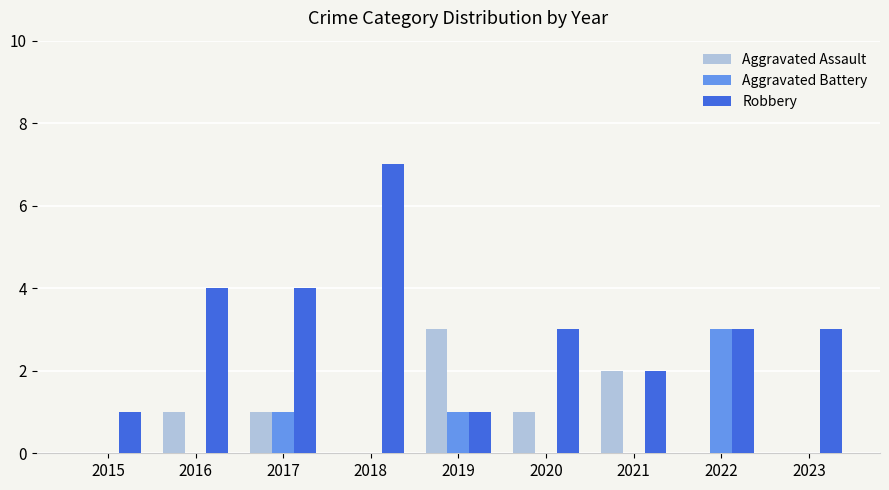

Count the number of categories in the chart.

9